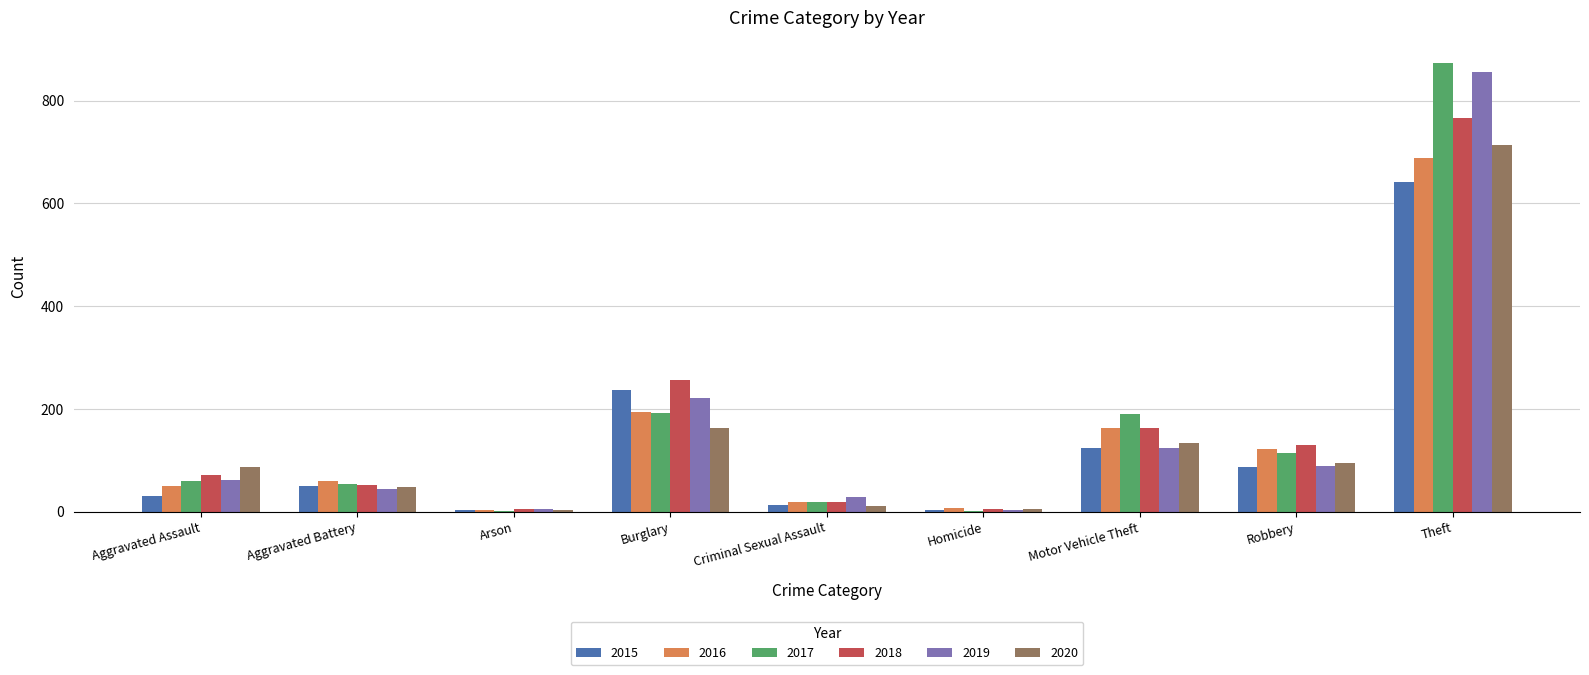

Is it true that 2018 equals 20 at Criminal Sexual Assault?

True